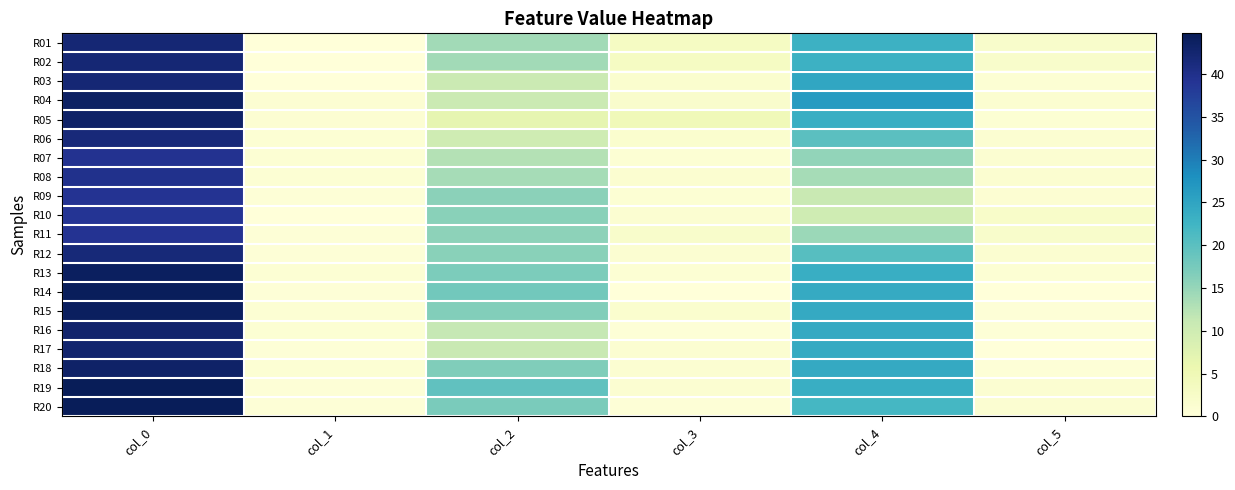

What is the maximum value shown in the chart?

44.8